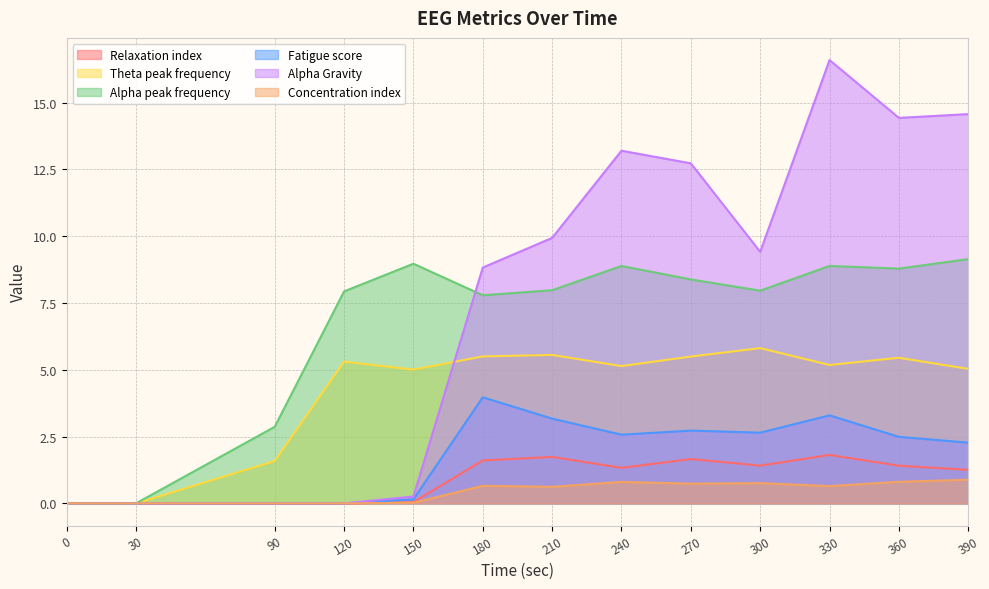

What is the value of the Concentration index point at the 12th from the left?

0.8